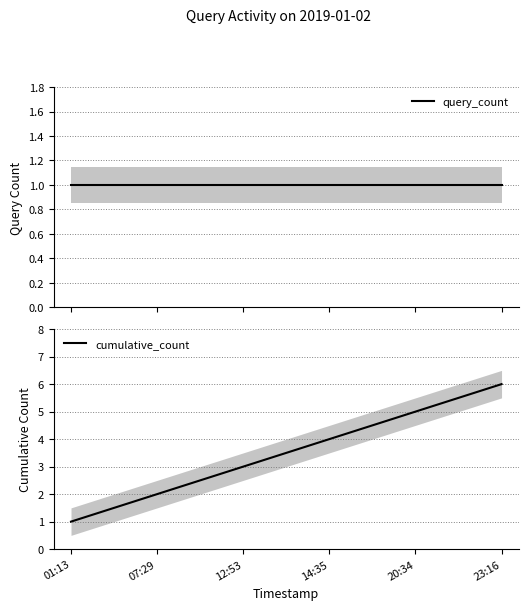

Which category has the lowest value in the cumulative_count series?

01:13